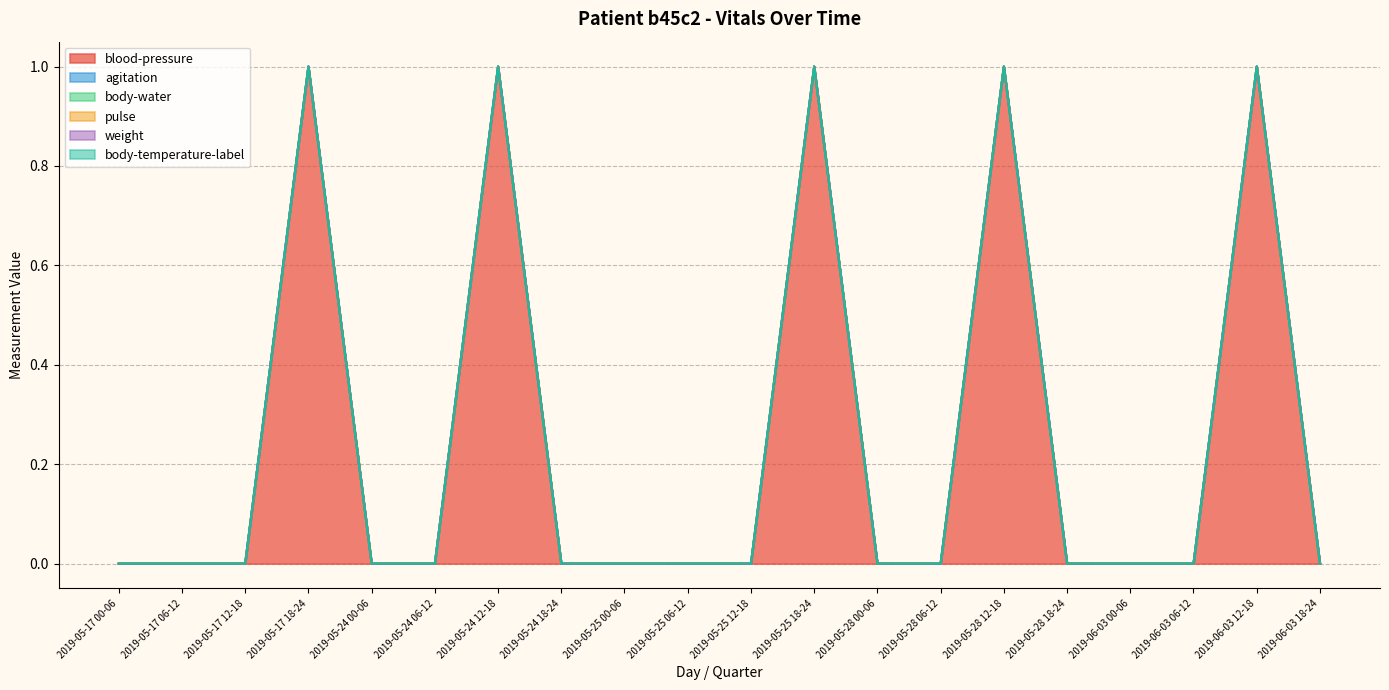

What position from the right is 2019-05-17 00-06?

20